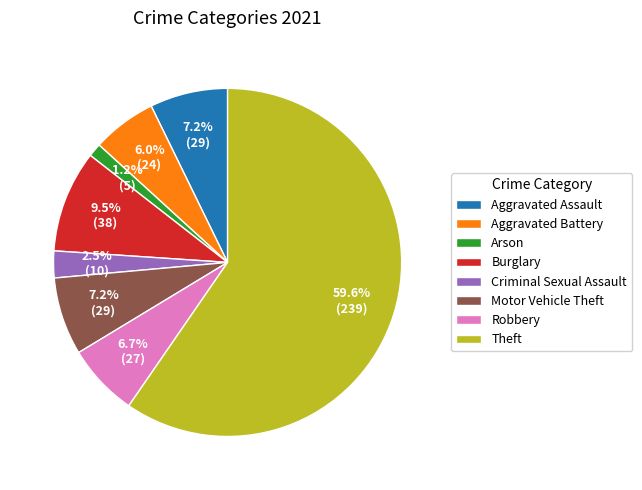

Is there any slice that represents more than half of the pie?

Yes